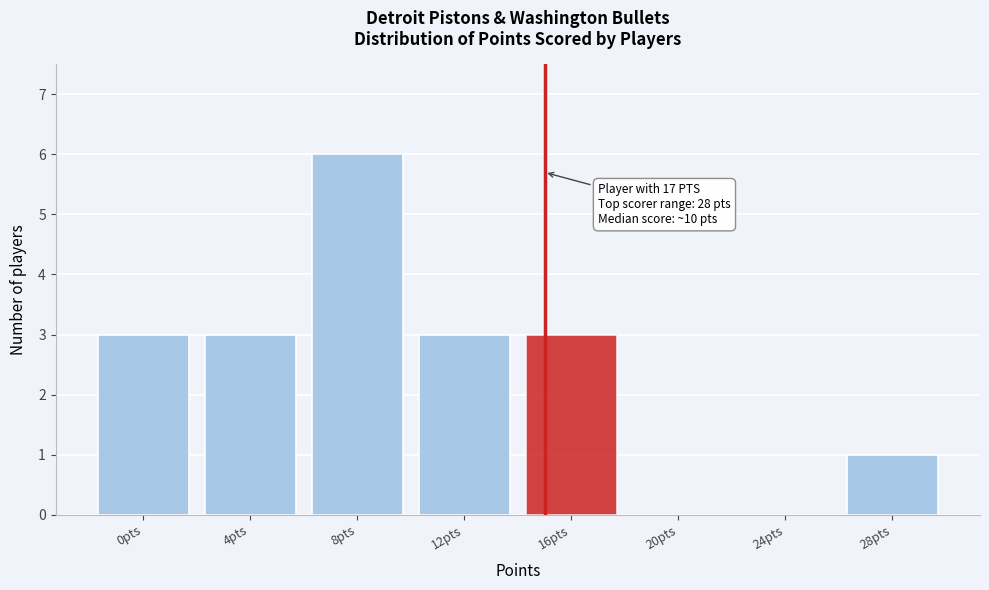

Reading left to right, list all the values displayed in this chart.

0pts=3	4pts=3	8pts=6	12pts=3	16pts=3	20pts=0	24pts=0	28pts=1